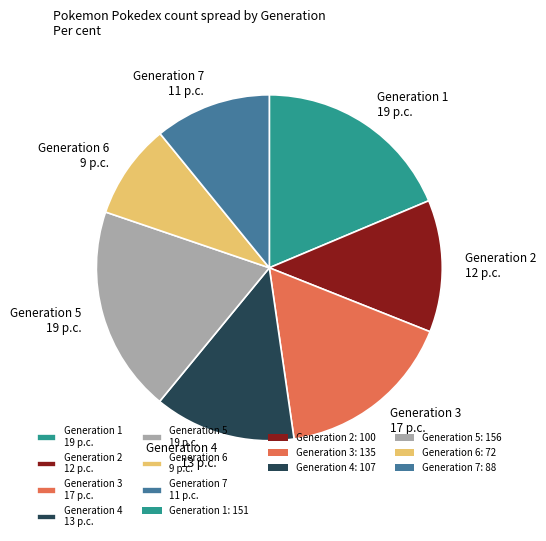

Rank the categories by value from highest to lowest.

Generation 5, Generation 1, Generation 3, Generation 4, Generation 2, Generation 7, Generation 6